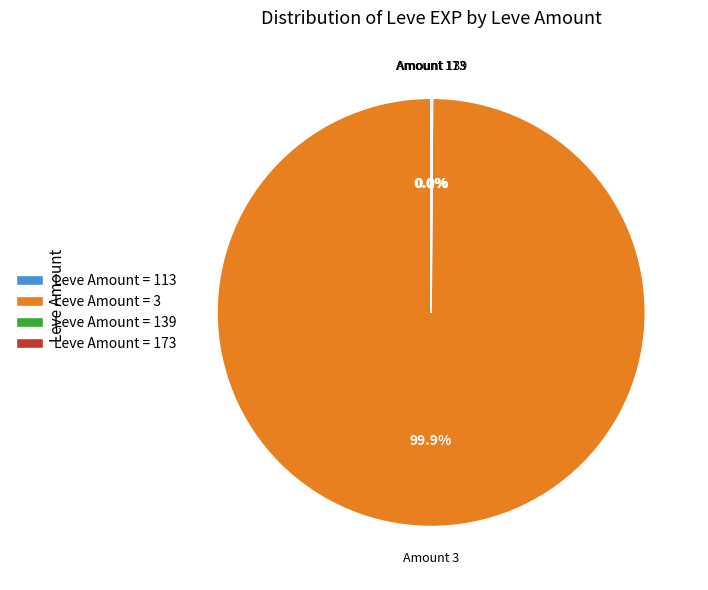

Which category accounts for the majority?

Leve Amount = 3